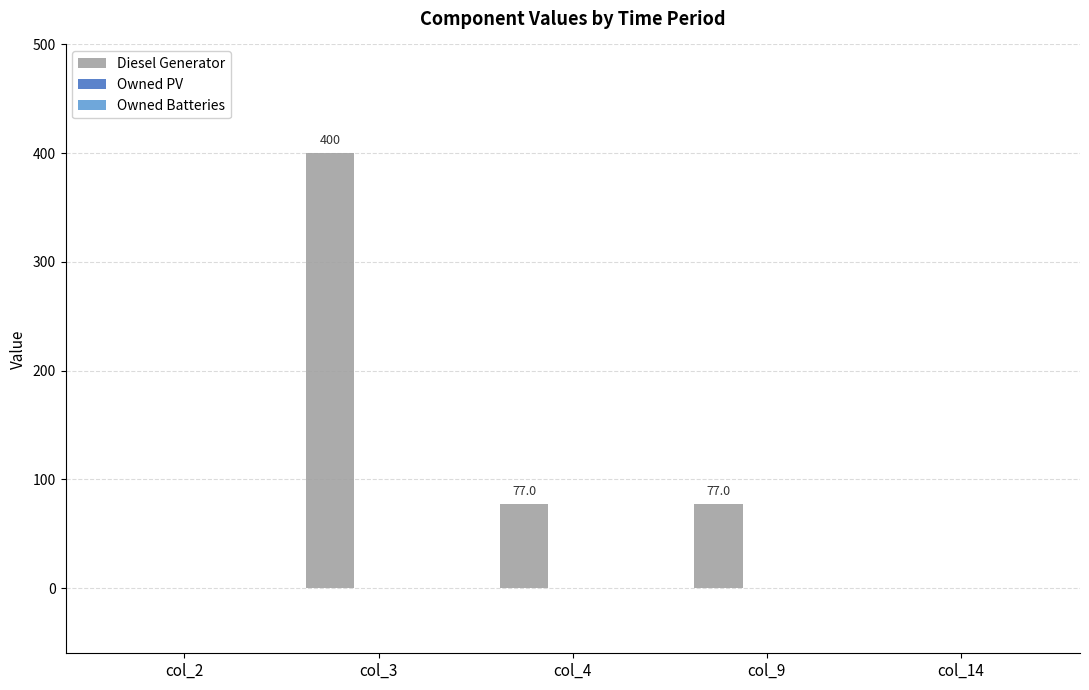

Where does the data first go above 77?

col_3